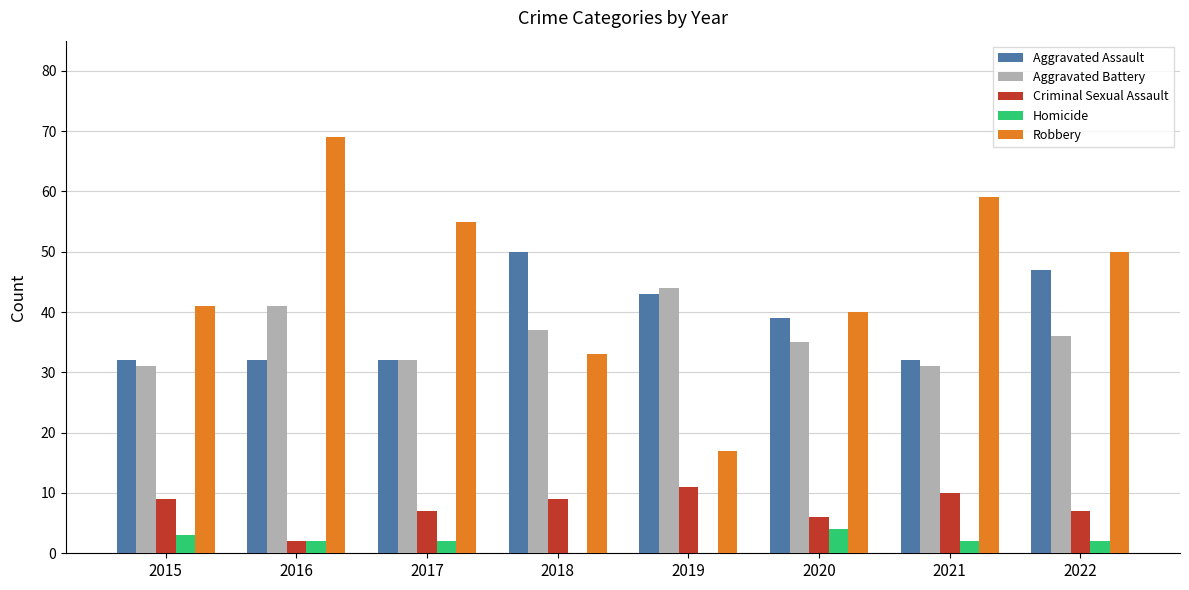

Is it true that Criminal Sexual Assault equals 11 at 2020?

False